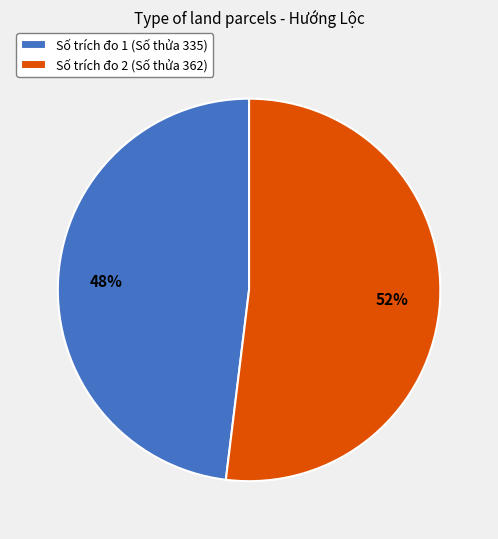

To the nearest percent, what is the difference between the Số trích đo 1 (Số thửa 335) and Số trích đo 2 (Số thửa 362) slice percentages?

4%